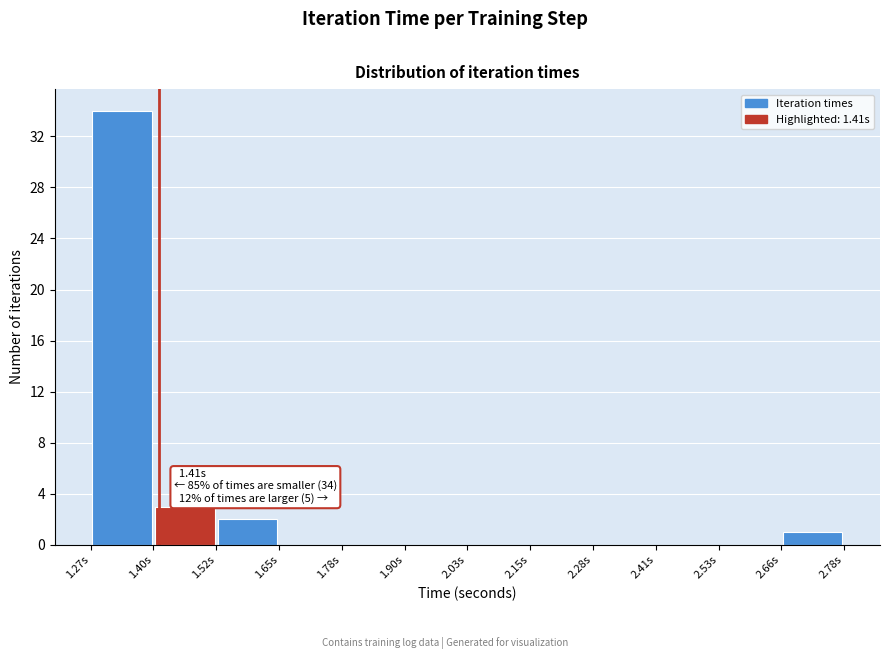

Over which range of the x-axis is the bar tallest?

1.28 to 1.40